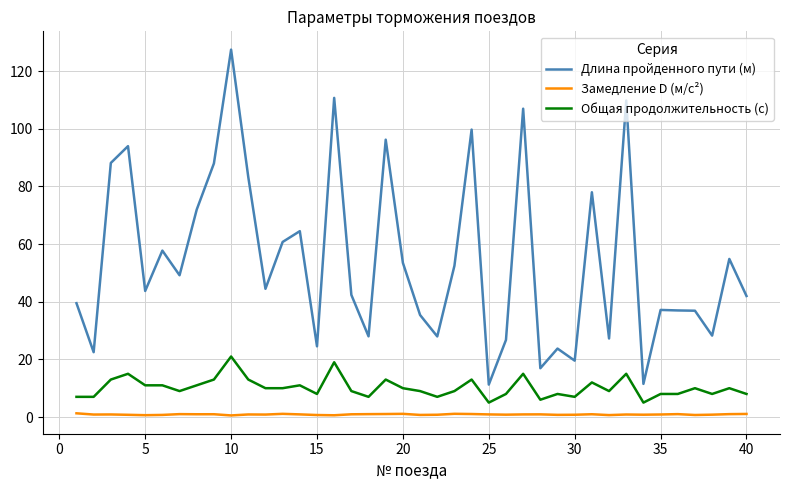

How many lines are shown in the chart?

3